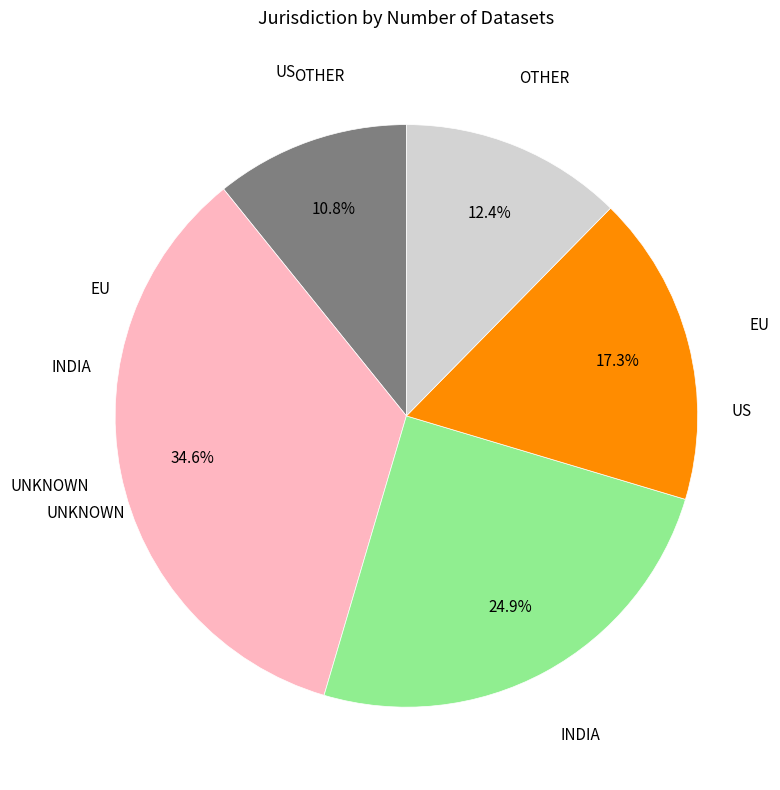

Does any single category account for the majority?

No